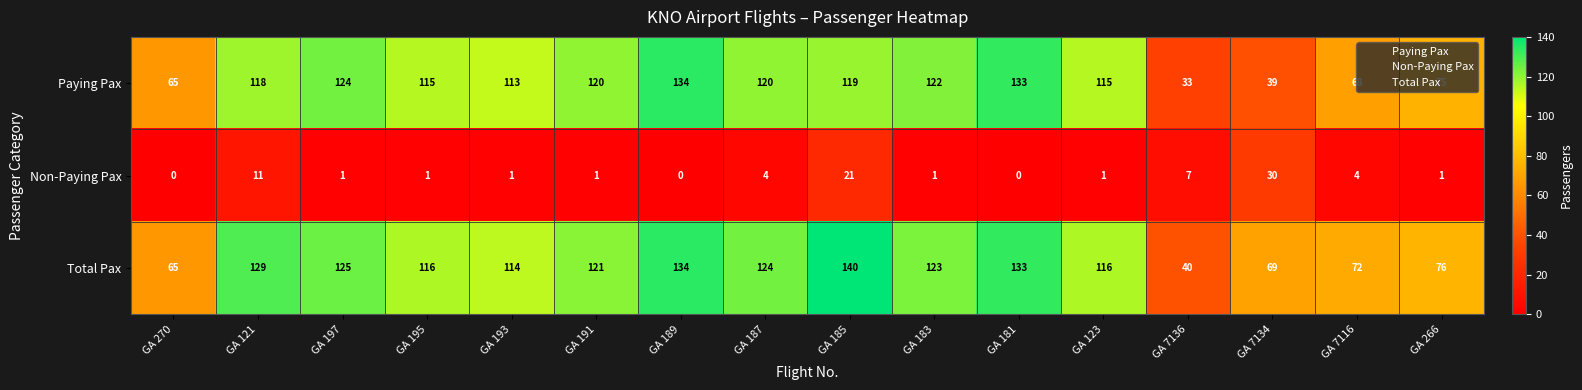

At which category is the sum across all series the highest?

GA 185